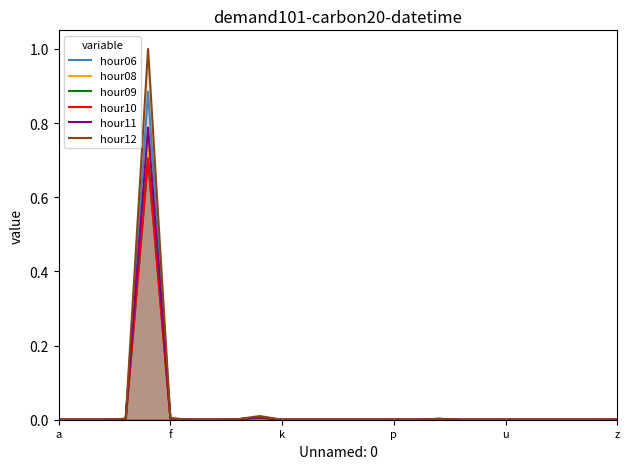

The hour10 series shows 0.0 at a. True or false?

True